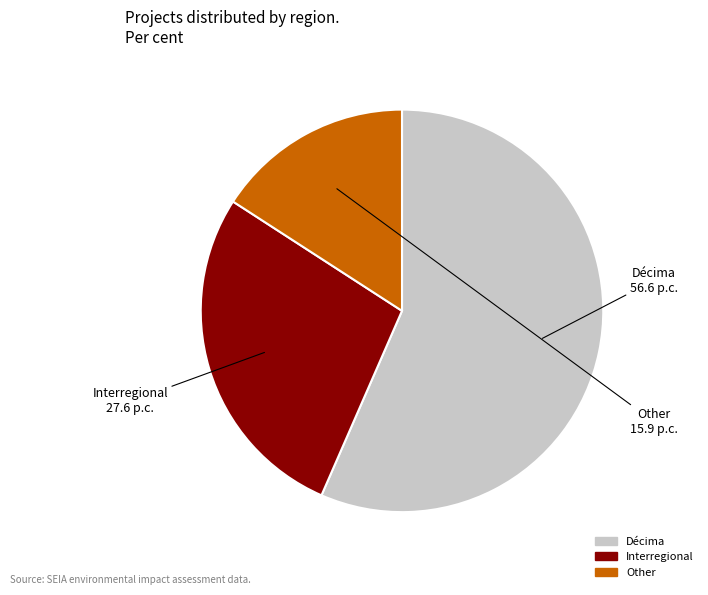

Is the sum of Décima and Interregional greater than half?

Yes